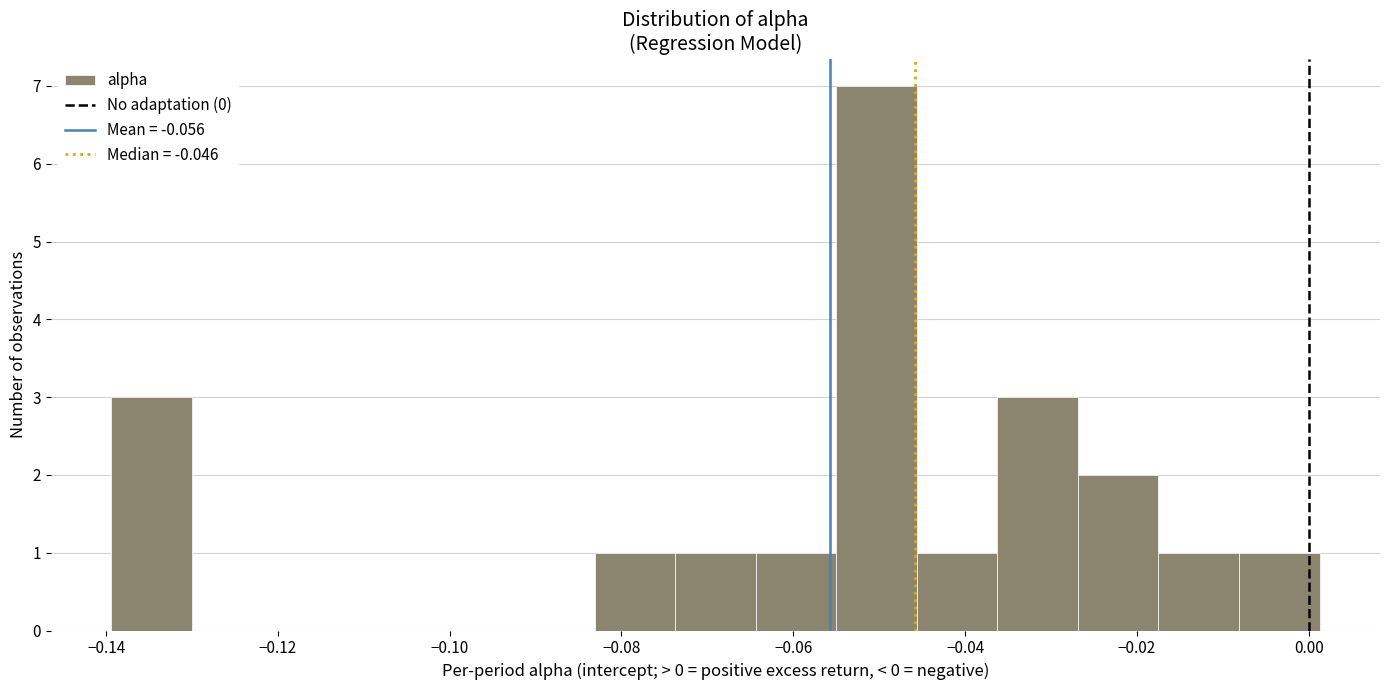

What is the height of the bar covering -0.056 to -0.046 on the x-axis? Neither the bar edges nor the heights are printed on the chart, so give them approximately, as read against the axes.

7